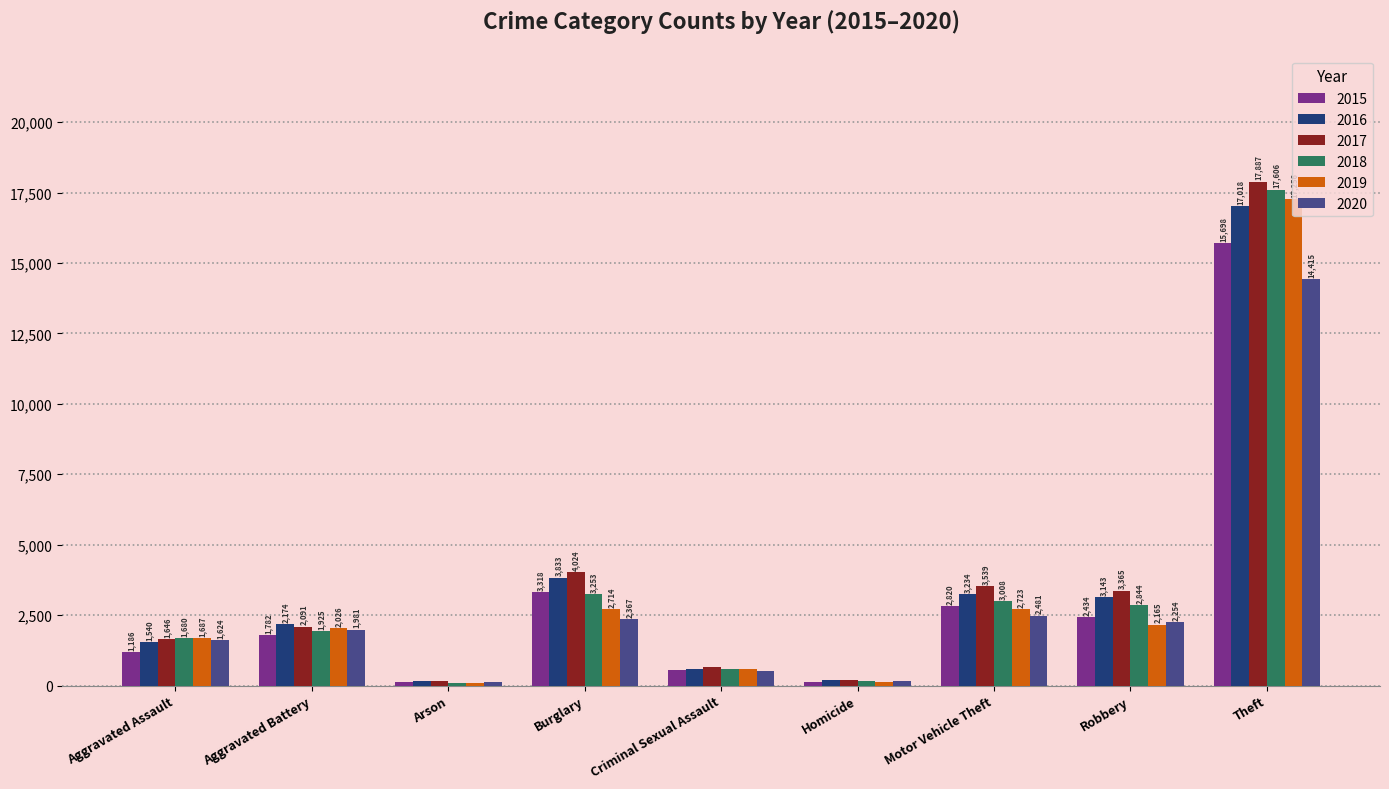

Reading right to left, transcribe all the data shown in this chart.

2015: Theft=15698	Robbery=2434	Motor Vehicle Theft=2820	Homicide=115	Criminal Sexual Assault=556	Burglary=3318	Arson=112	Aggravated Battery=1782	Aggravated Assault=1186
2016: Theft=17018	Robbery=3143	Motor Vehicle Theft=3234	Homicide=182	Criminal Sexual Assault=577	Burglary=3833	Arson=153	Aggravated Battery=2174	Aggravated Assault=1540
2017: Theft=17887	Robbery=3365	Motor Vehicle Theft=3539	Homicide=188	Criminal Sexual Assault=654	Burglary=4024	Arson=148	Aggravated Battery=2091	Aggravated Assault=1646
2018: Theft=17606	Robbery=2844	Motor Vehicle Theft=3008	Homicide=149	Criminal Sexual Assault=588	Burglary=3253	Arson=94	Aggravated Battery=1925	Aggravated Assault=1680
2019: Theft=17256	Robbery=2165	Motor Vehicle Theft=2723	Homicide=128	Criminal Sexual Assault=592	Burglary=2714	Arson=106	Aggravated Battery=2026	Aggravated Assault=1687
2020: Theft=14415	Robbery=2254	Motor Vehicle Theft=2481	Homicide=158	Criminal Sexual Assault=528	Burglary=2367	Arson=111	Aggravated Battery=1981	Aggravated Assault=1624